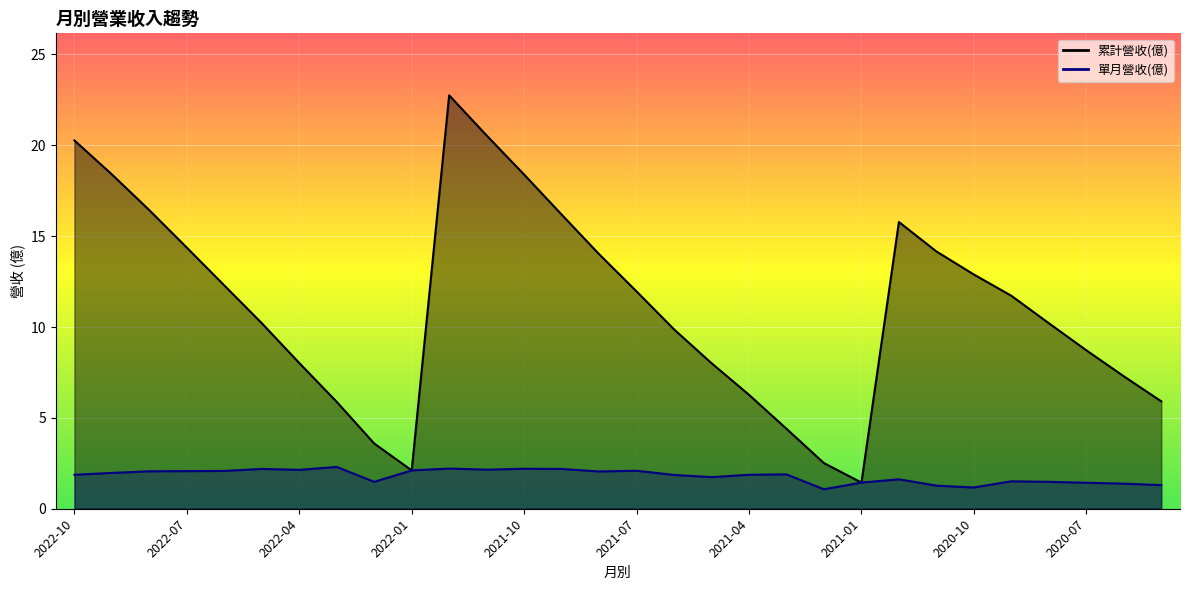

Is the value of 單月營收(億) at 2022-07 greater than the value of 累計營收(億) at 2021-11?

No